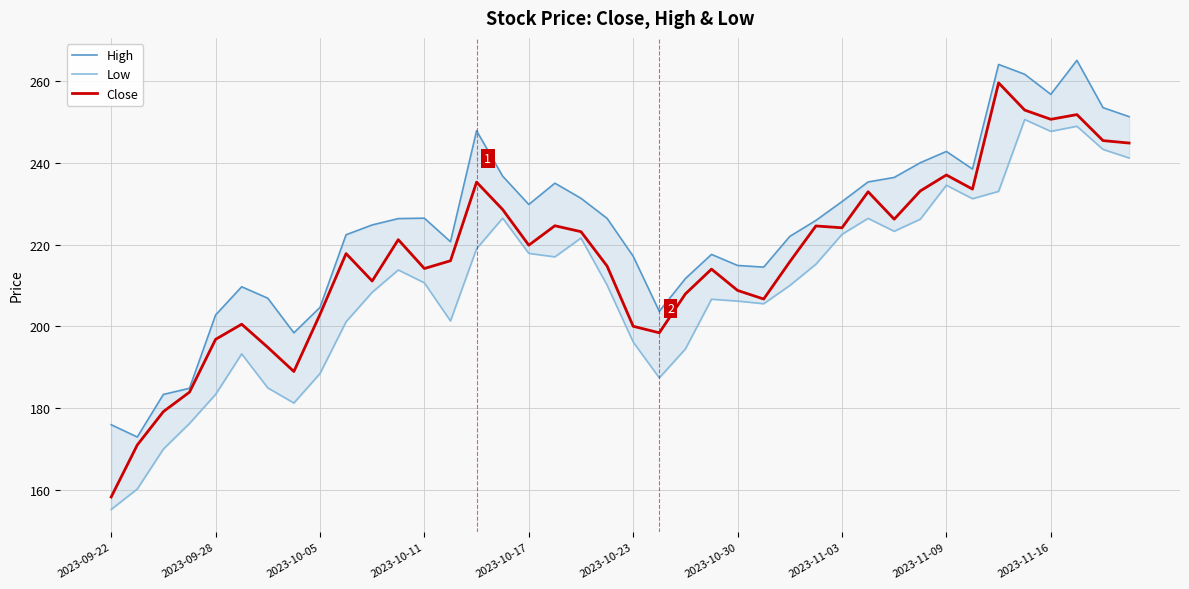

Which category has the lowest value in the Close series?

2023-09-22